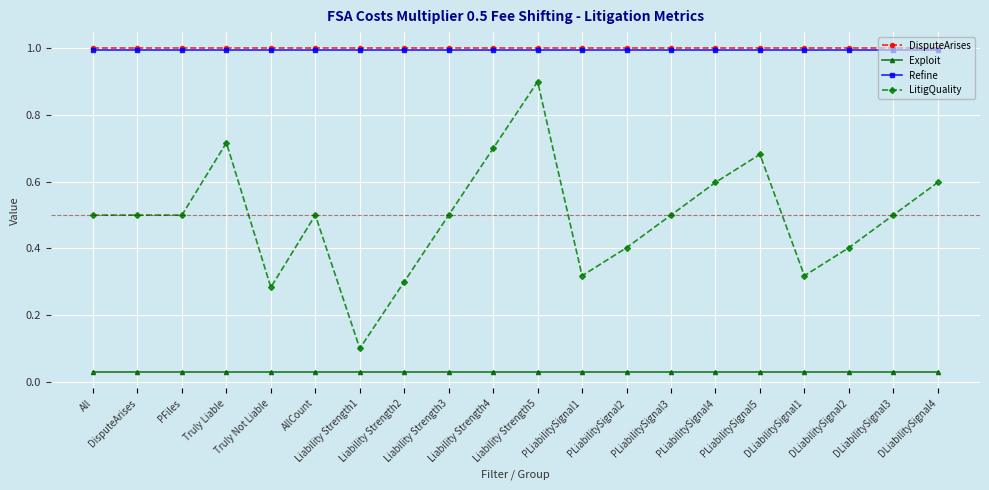

What is the difference between the highest and lowest values at Liability Strength1?

1.0